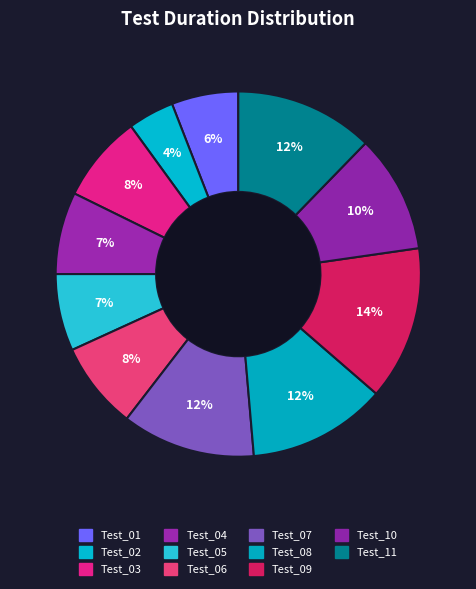

Count the number of slices in the pie.

11